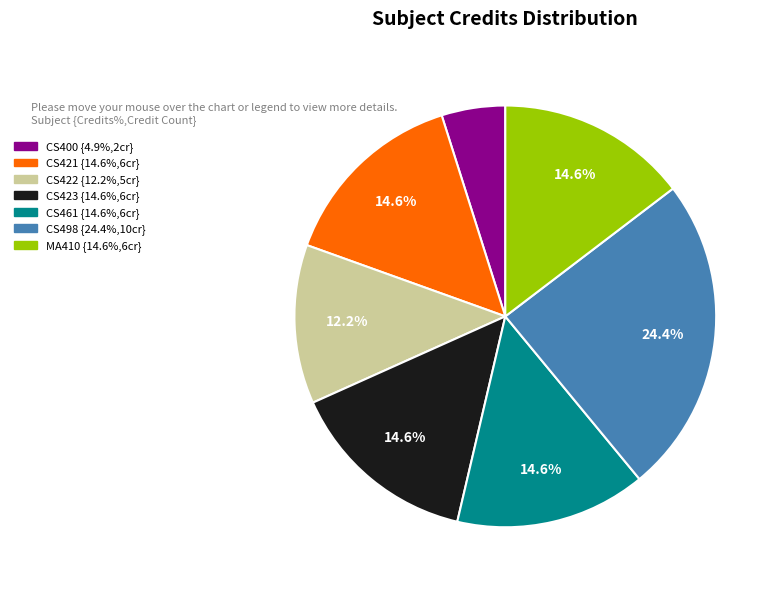

To the nearest percent, what is the average slice percentage?

14%